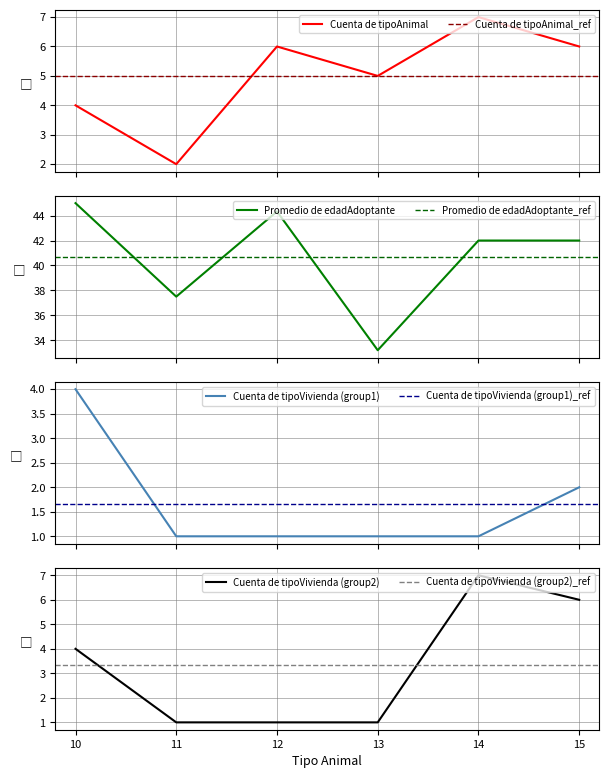

True or false: Promedio de edadAdoptante has more than 1 points higher than both neighbors.

False